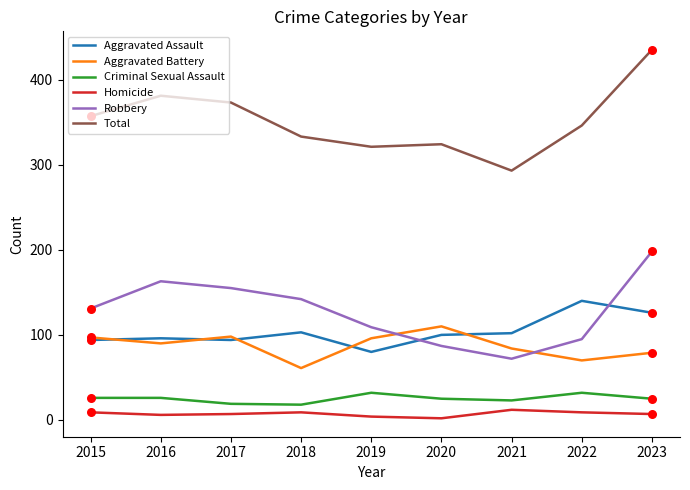

Which series has the widest spread of values?

Total